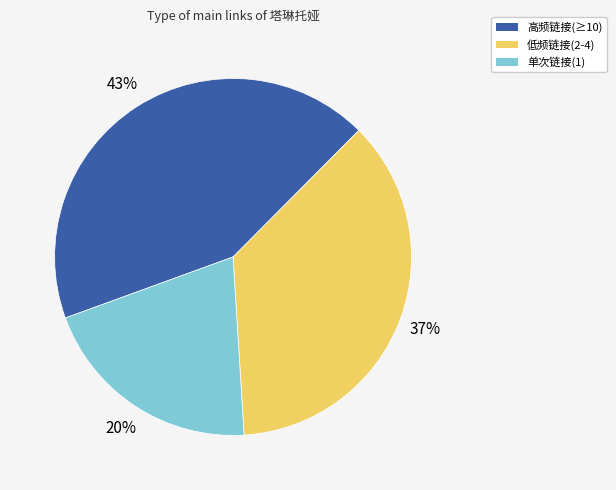

Is there a majority slice in this chart?

No